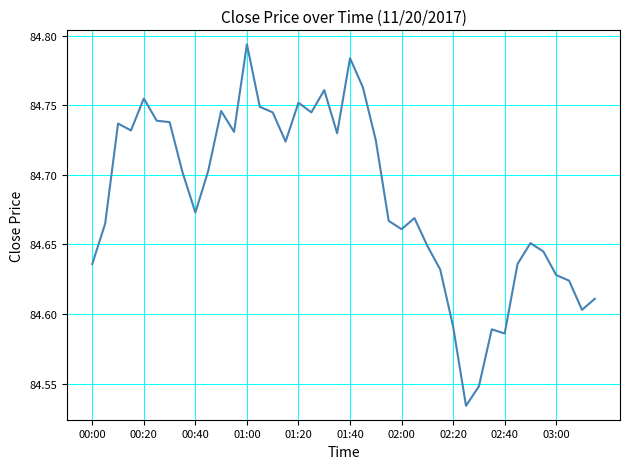

Does the chart have visible grid lines?

Yes